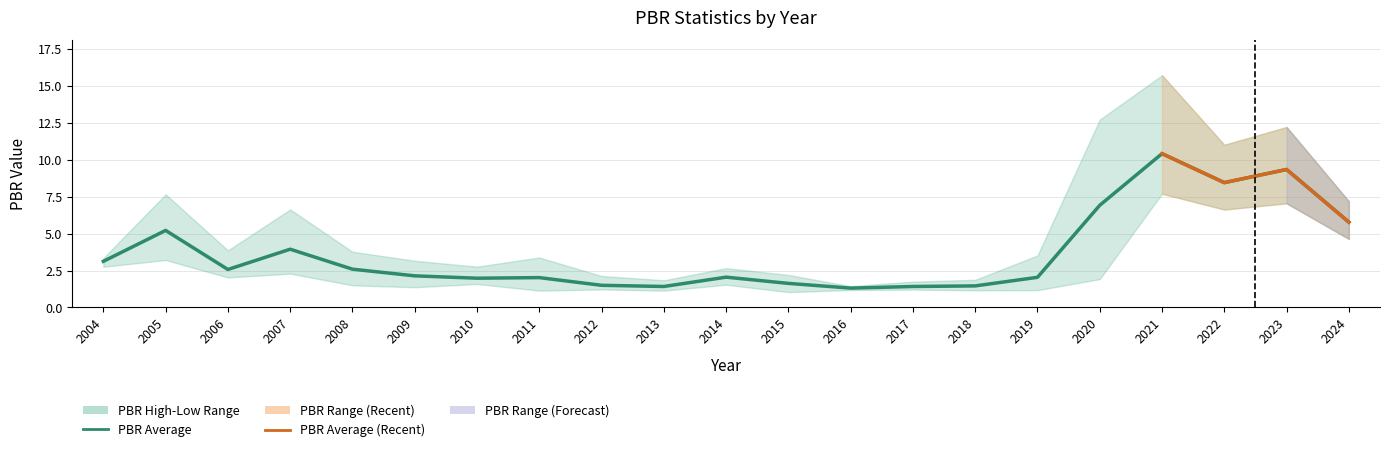

Is this an area chart (filled region under the line)?

No